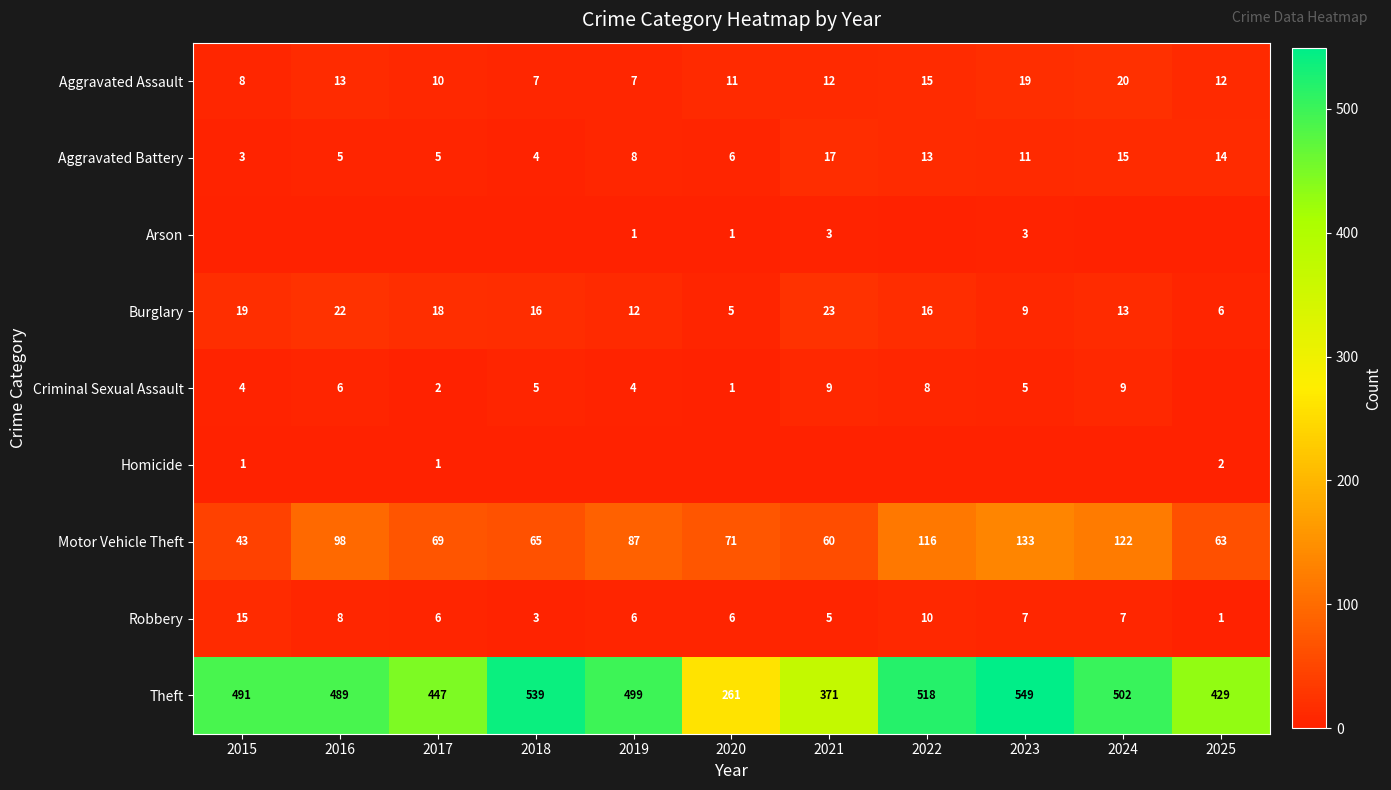

What is the total value across all series at 2015?

584